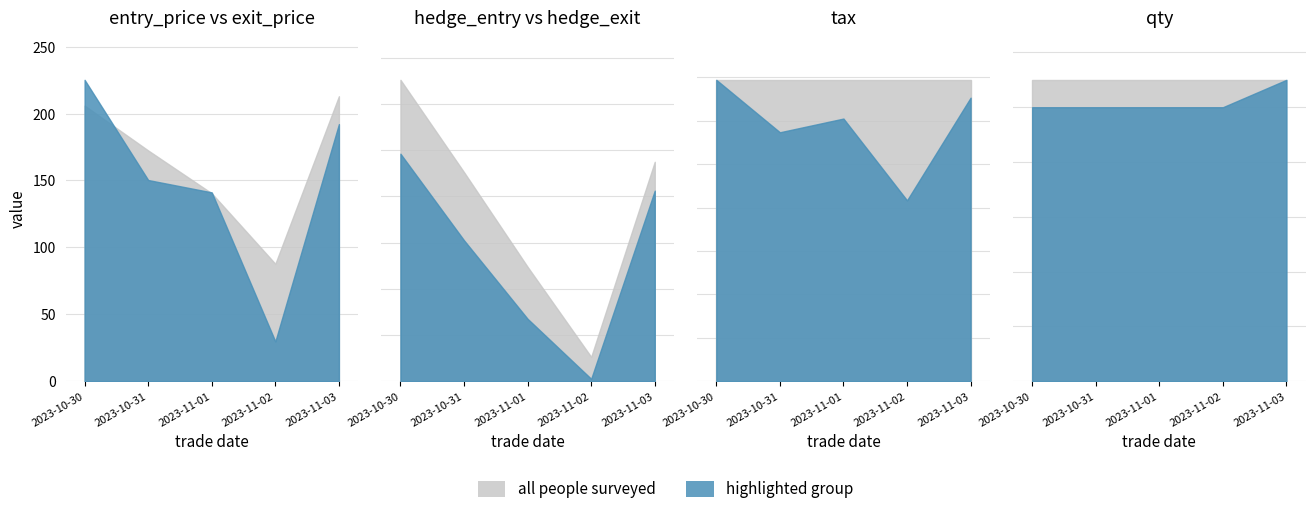

True or false: exit_price and hedge_exit_price intersect in this chart.

False